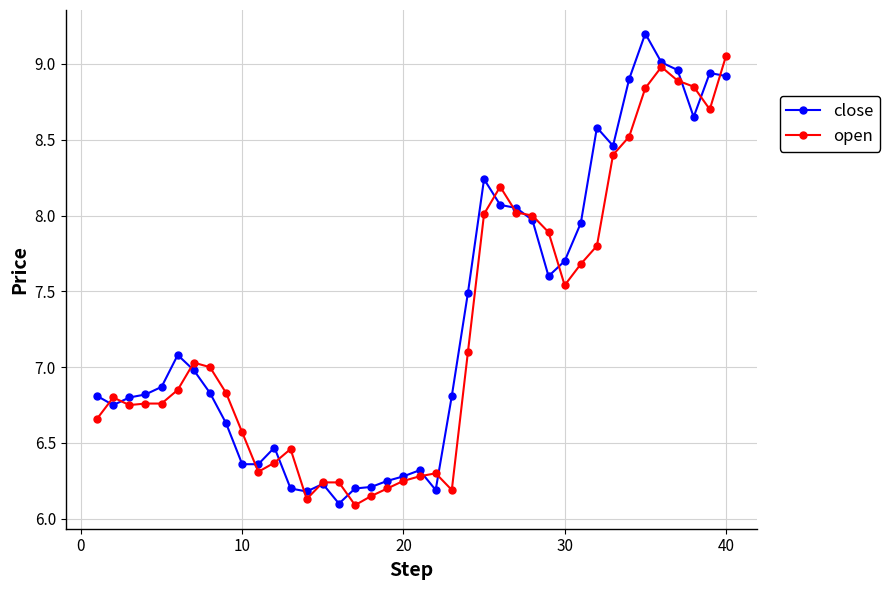

List the series in order of their peak value, lowest first.

open, close